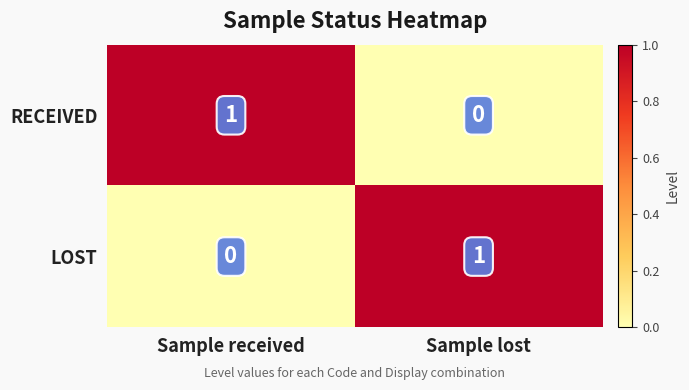

Which category has the lowest value in the RECEIVED series?

Sample lost